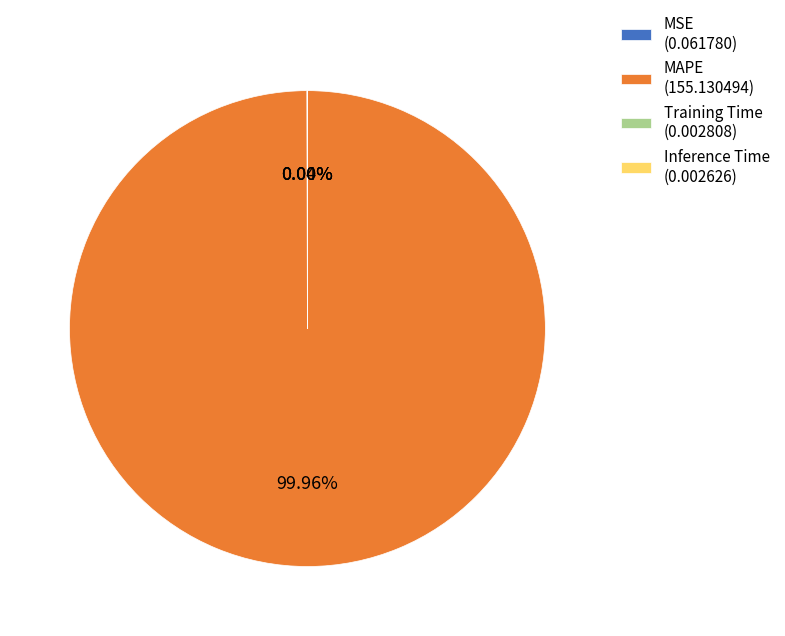

Is MAPE (155.130494) the majority of the pie?

Yes